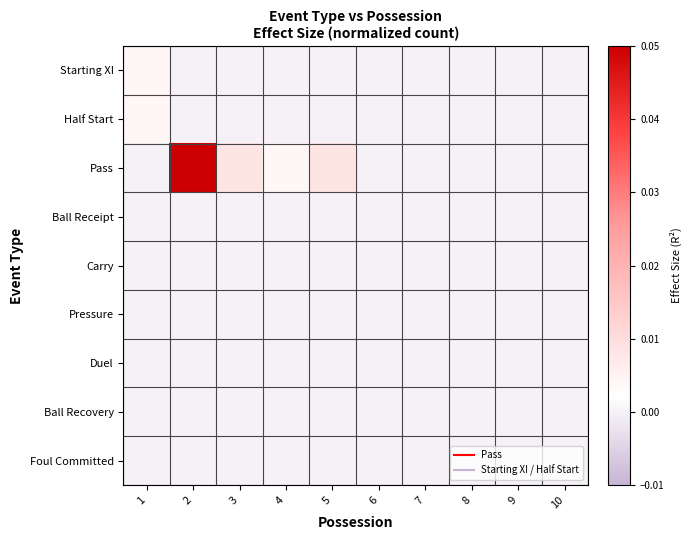

Between 7 and 10, which is larger?

7